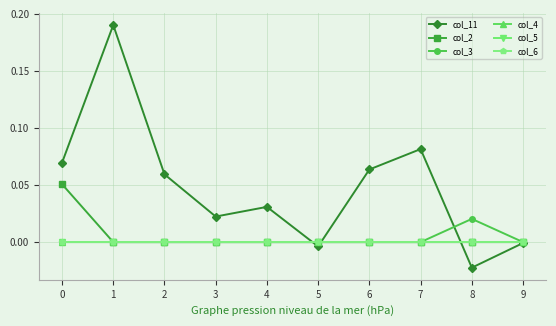

What is the highest value of the col_11 series?

0.2